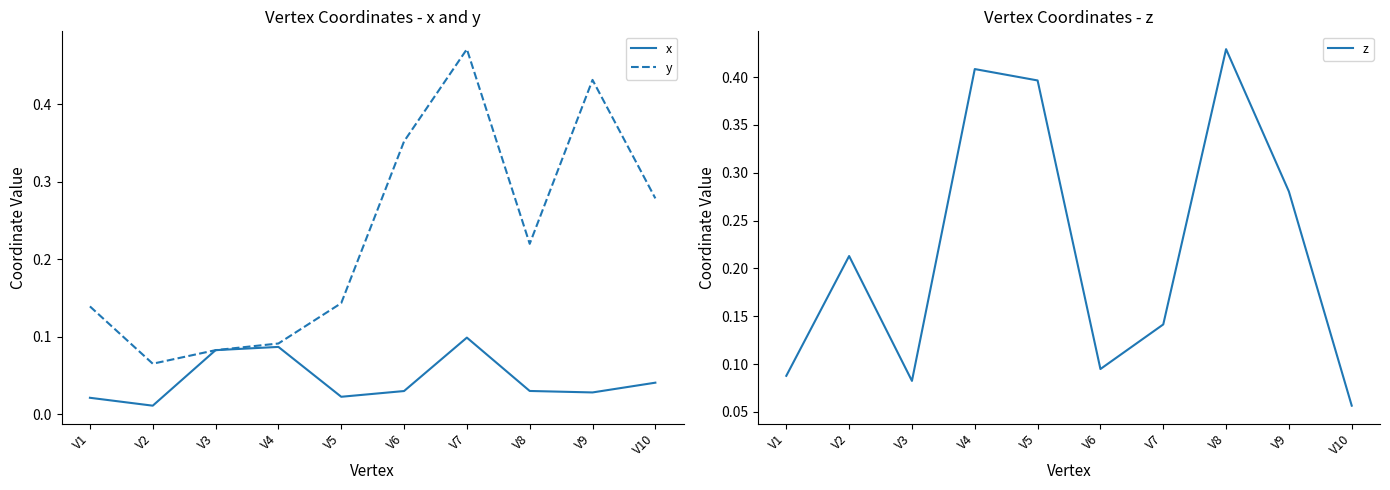

Which series has the largest total across all categories?

y